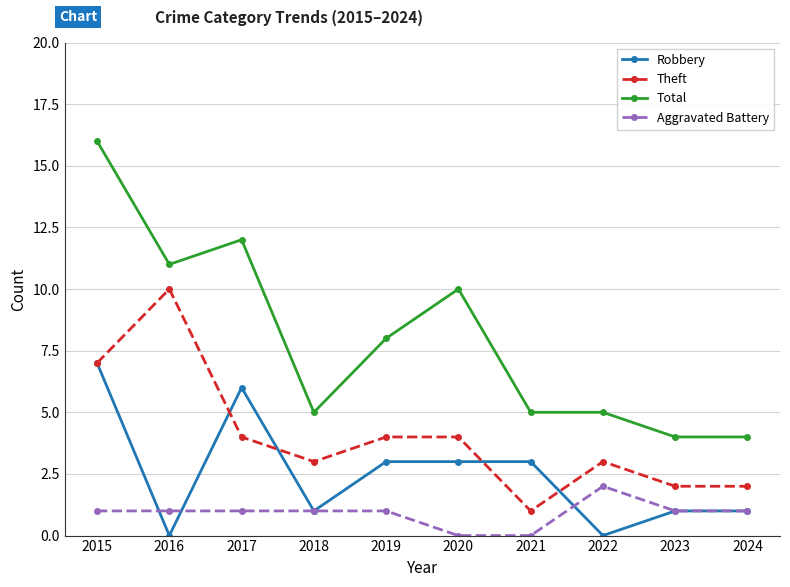

What are all the series names shown in the legend?

Robbery, Theft, Total, Aggravated Battery